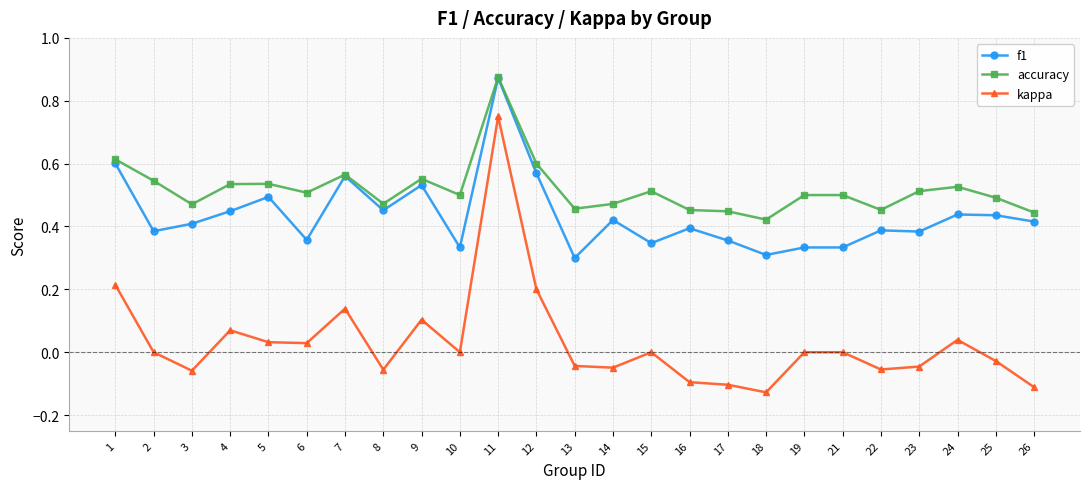

How many distinct data groups are displayed?

3